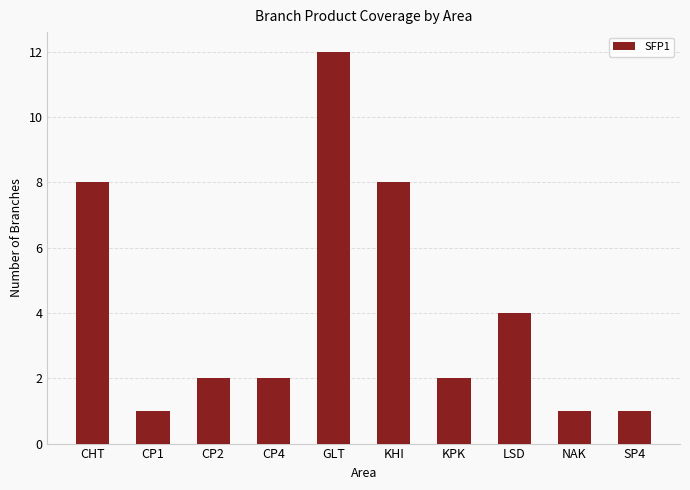

Reading left to right, what are all the values shown in this chart?

CHT=8	CP1=1	CP2=2	CP4=2	GLT=12	KHI=8	KPK=2	LSD=4	NAK=1	SP4=1